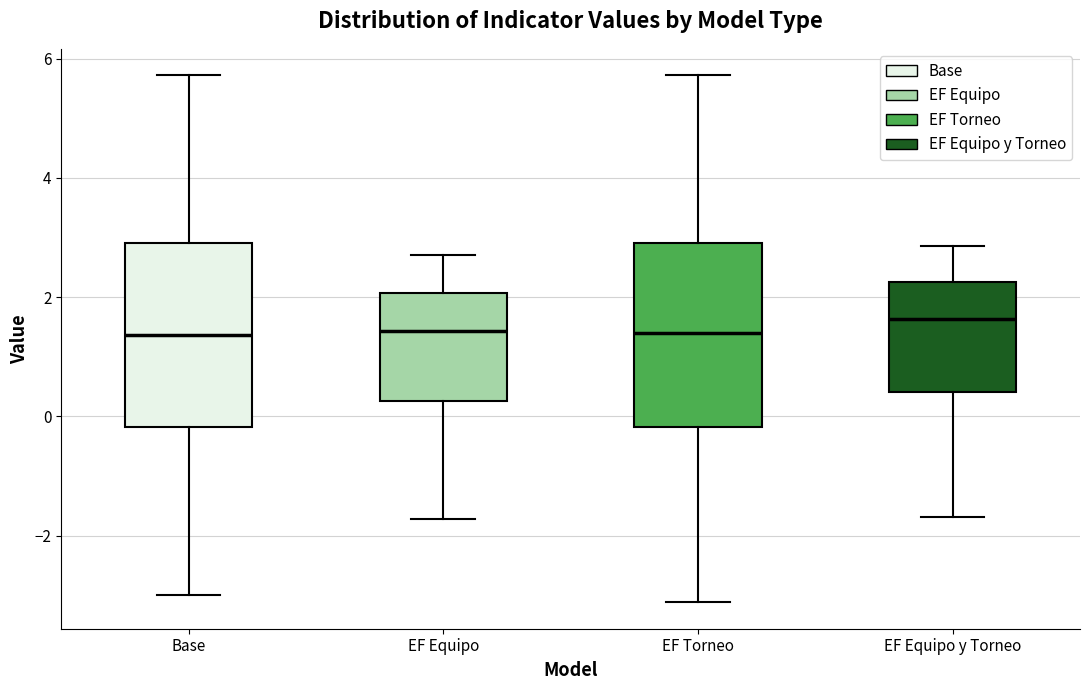

Where does the lower whisker of the box for EF Equipo y Torneo end on the y-axis? The values are not printed on the chart, so give them approximately, as read against the axis.

-1.6